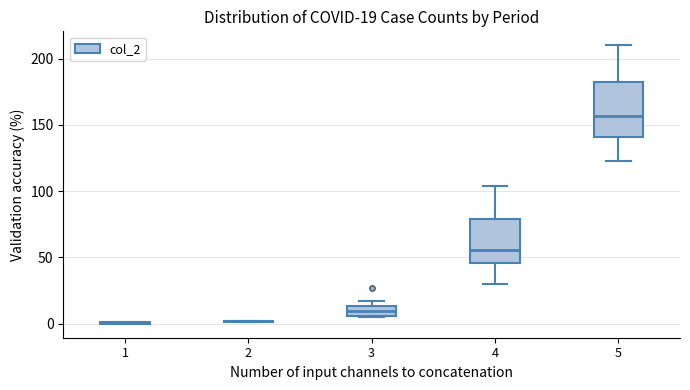

Comparing the boxes themselves (not the whiskers), which one is the tallest?

5